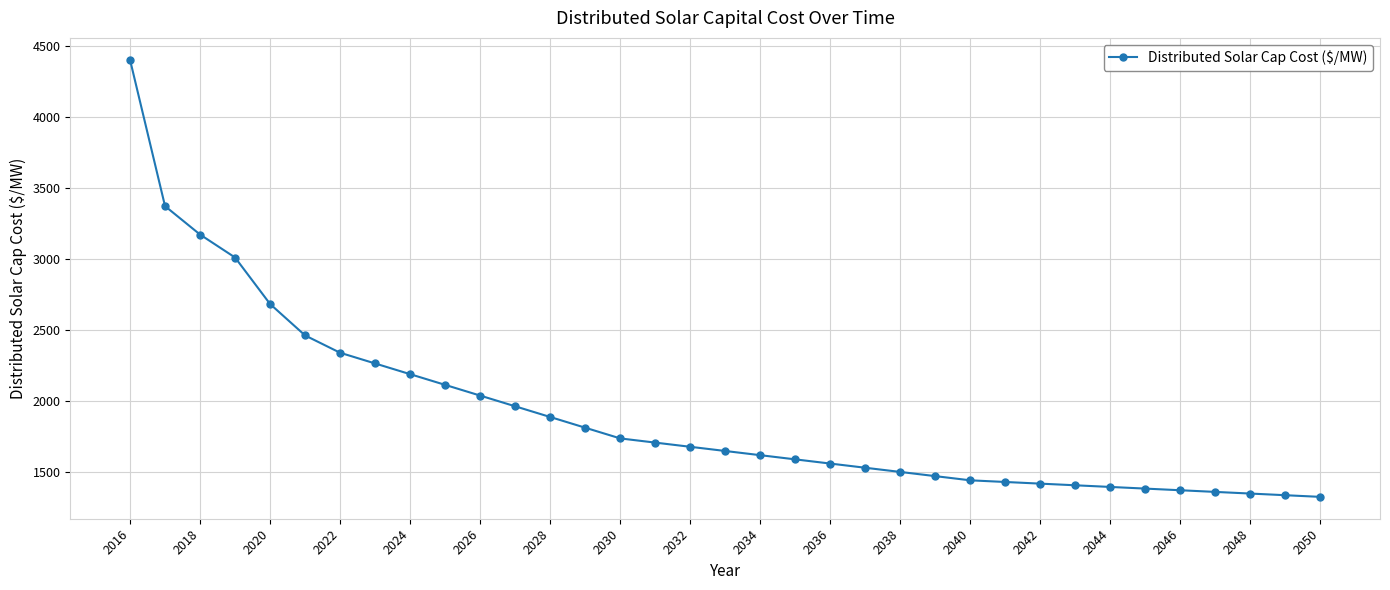

What is the difference between the maximum and minimum values?

3075.7